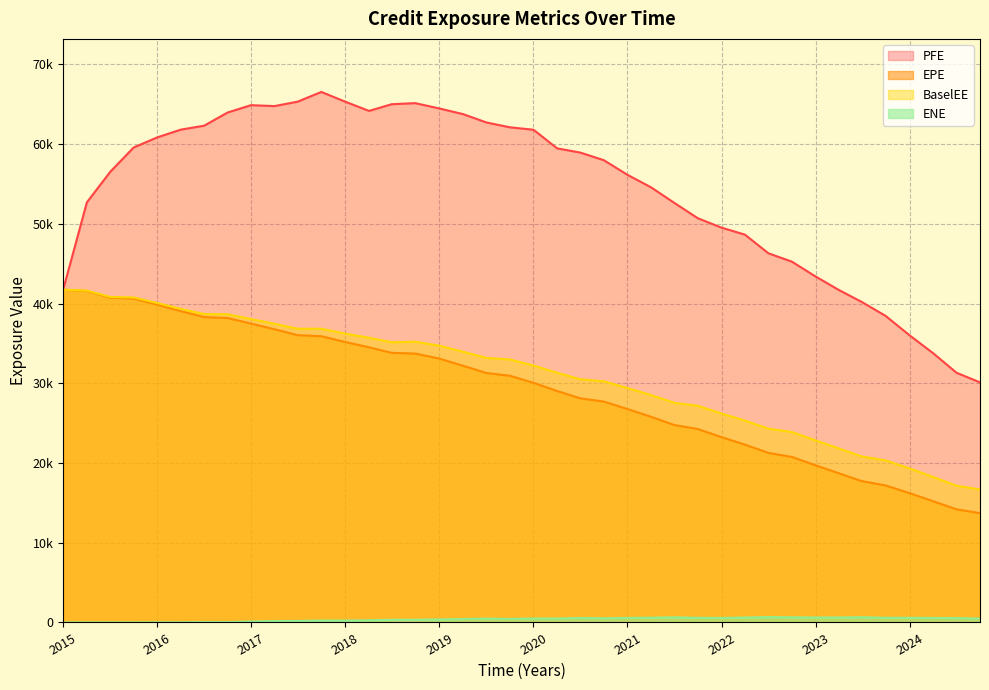

Is it true that ENE equals 145.1 at 2018-06-29?

False